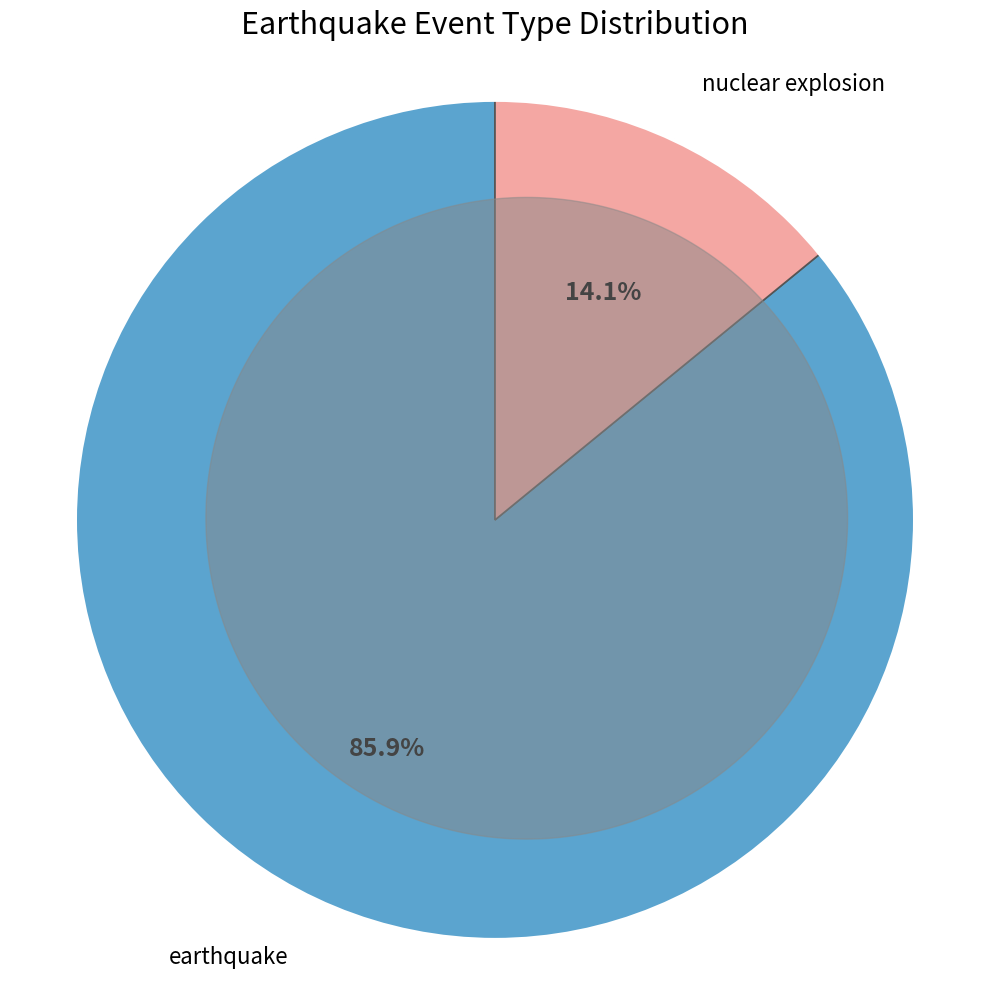

Does any single category account for the majority?

Yes